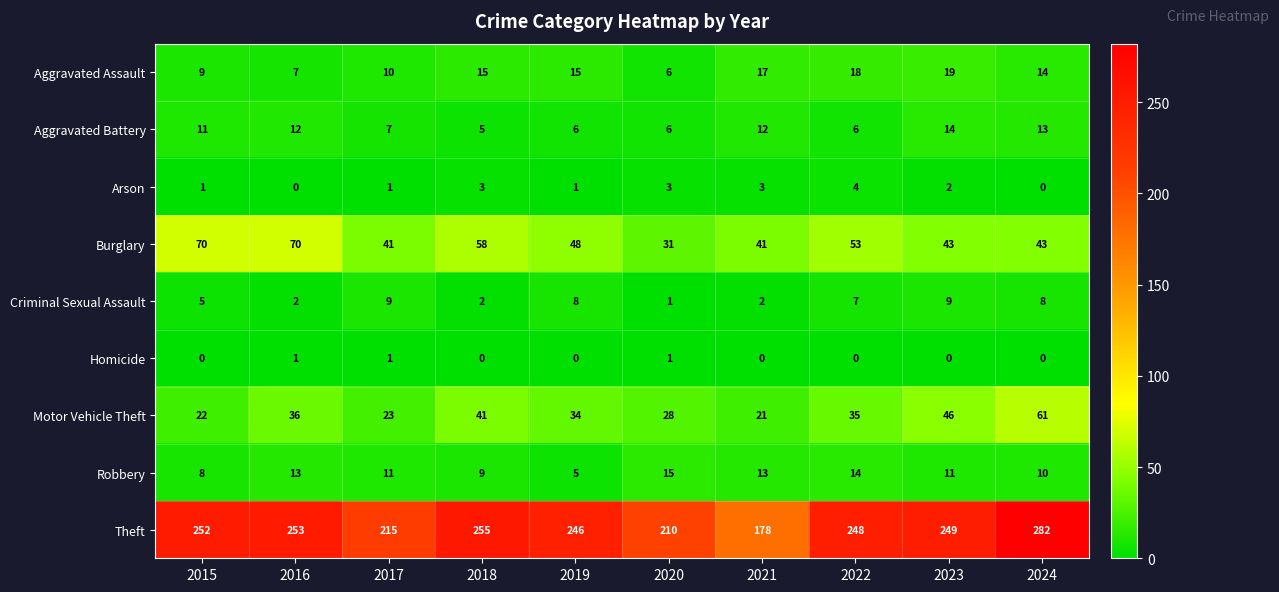

What is the difference between the highest and lowest values at 2022?

248